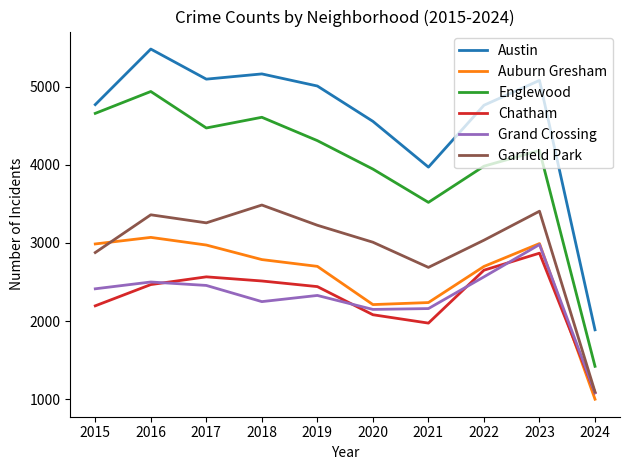

True or false: Englewood has more than 0 interior local peaks.

True